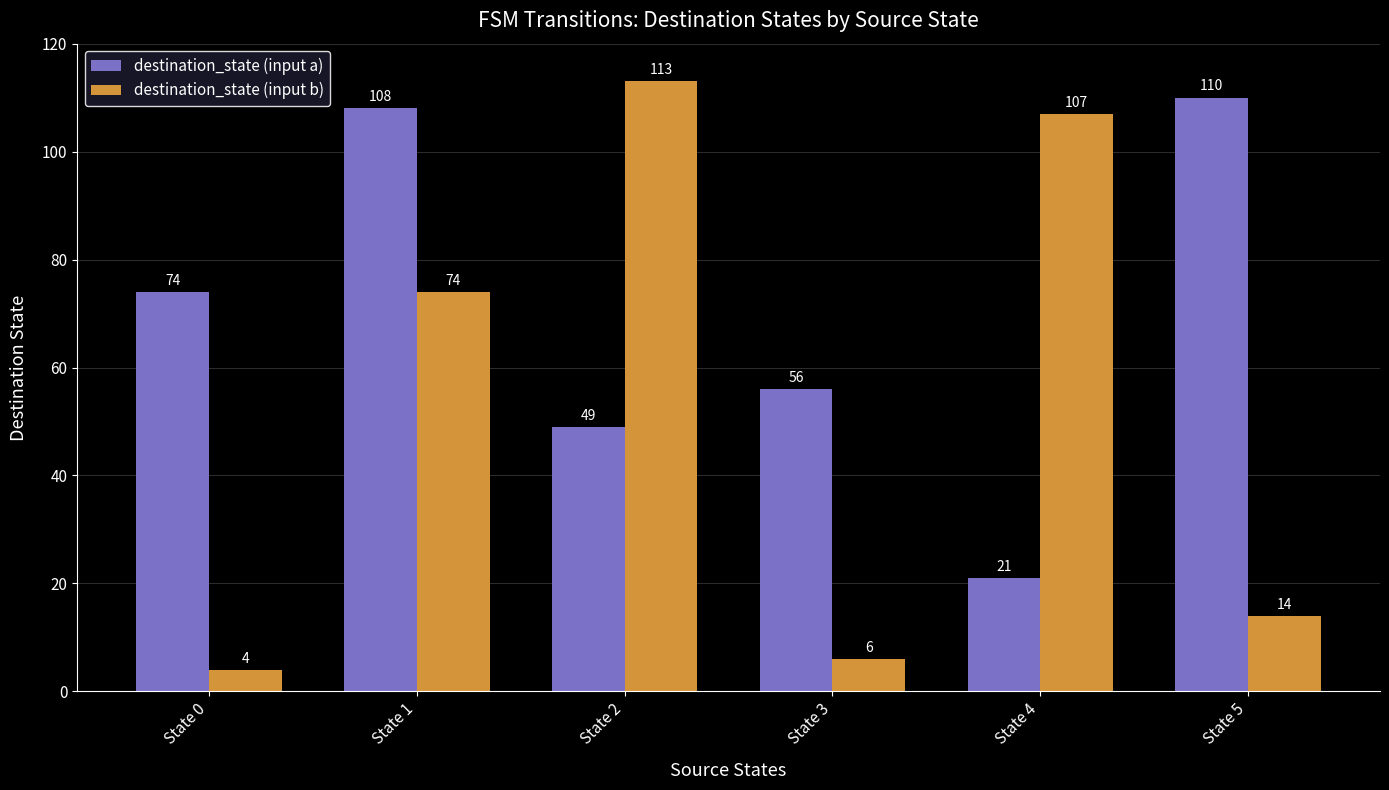

Read the destination_state (input b) value at State 2, to the nearest 50.

100